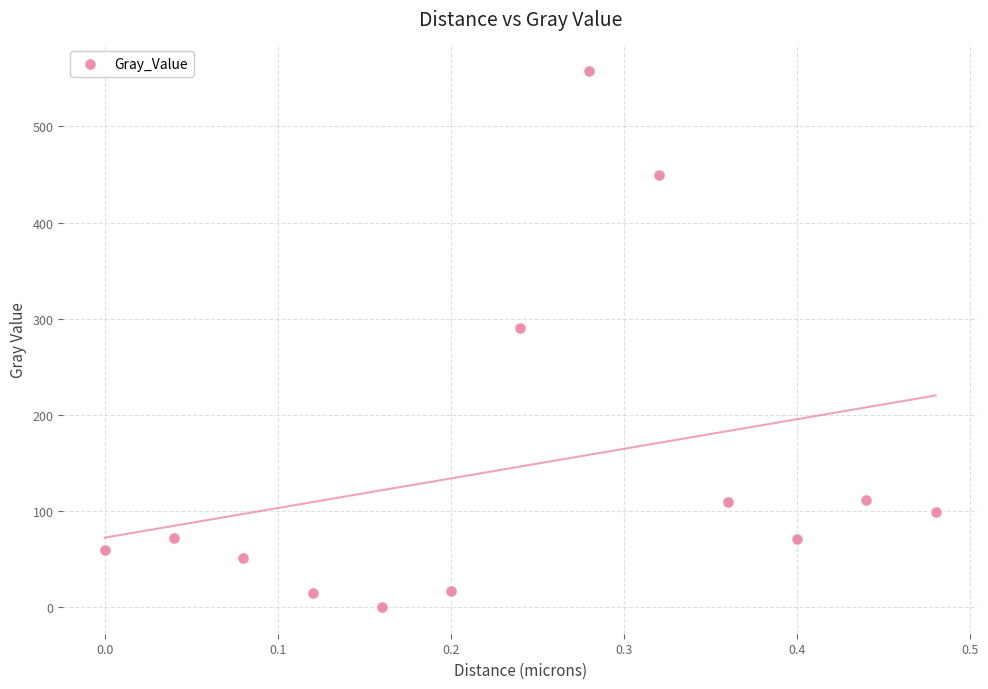

What Y value in the scatter plot is closest to 278?

290.0